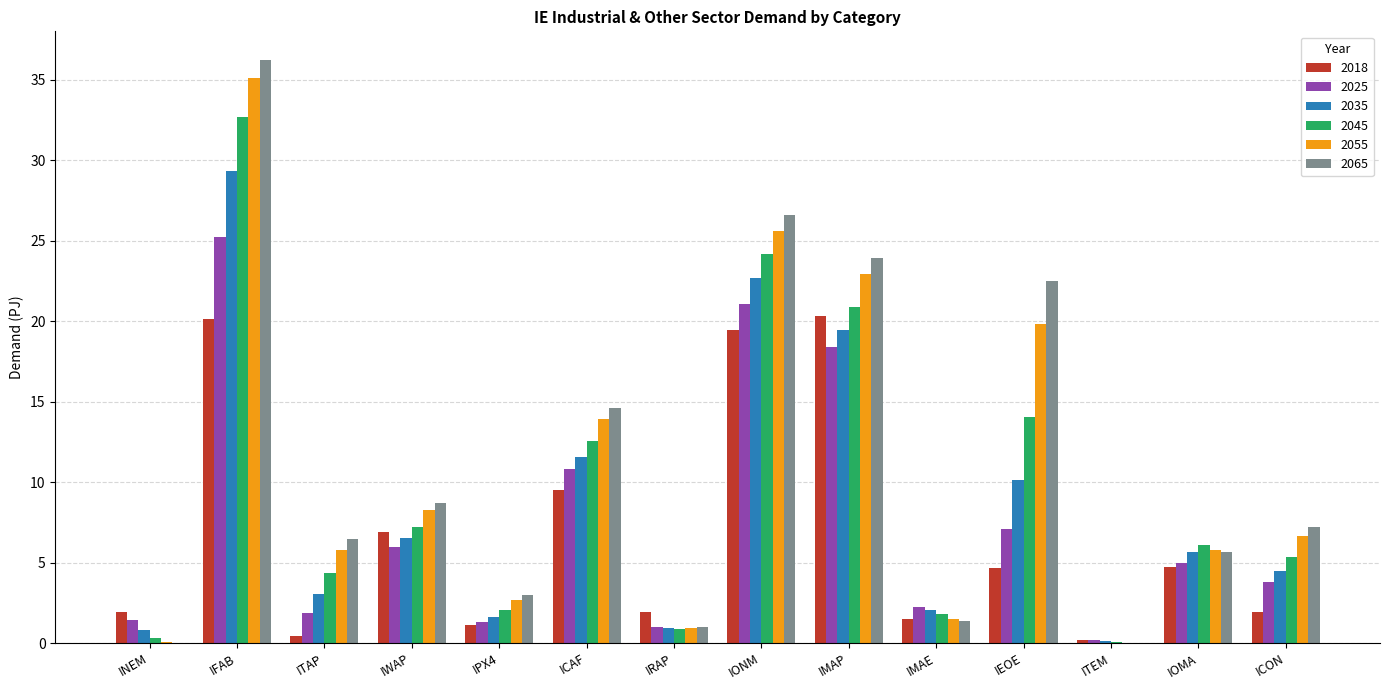

Does the chart contain stacked bars?

No